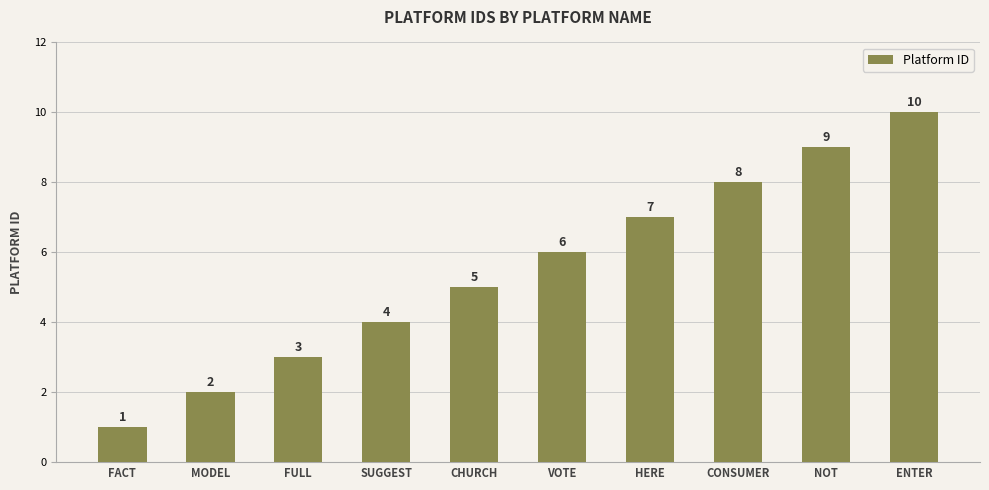

What is the label of the 6th bar from the right?

CHURCH